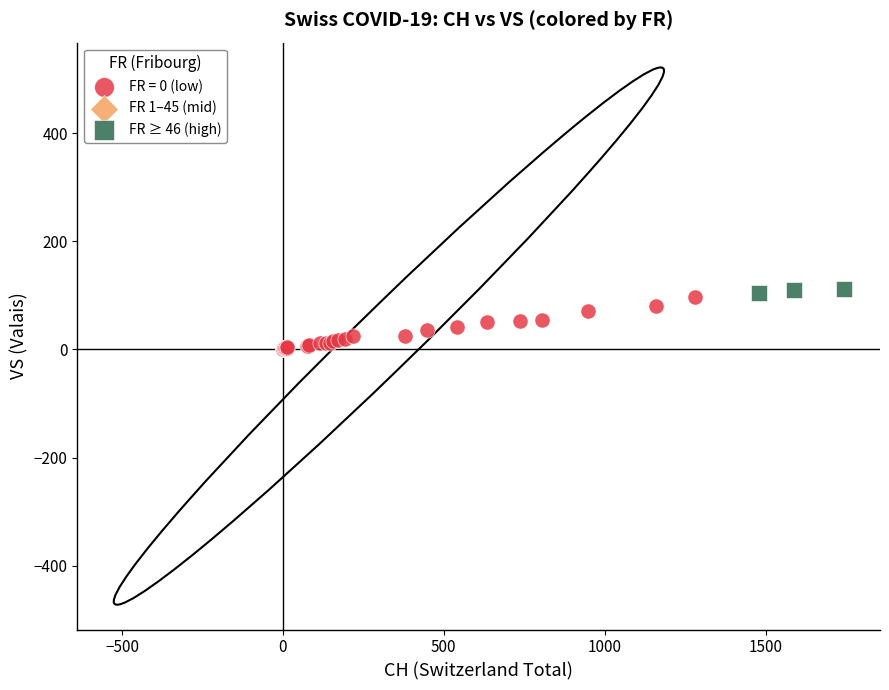

Which series has the widest spread of Y values?

FR = 0 (low)